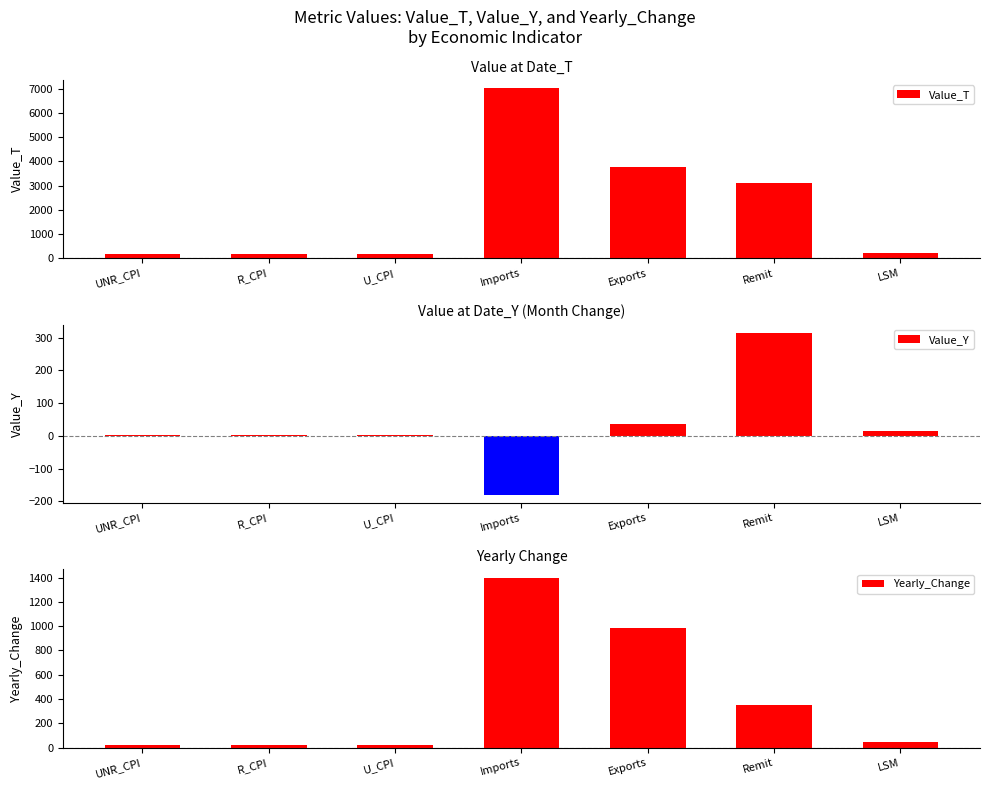

Reading left to right, transcribe all the data shown in this chart.

Value_T: 164.5	167.3	162.6	7015.0	3781.0	3125.0	197.7
Value_Y: 2.6	2.7	2.6	-180.0	36.0	315.0	15.0
Yearly_Change: 19.4	21.9	17.7	1399.0	984.0	347.0	41.9